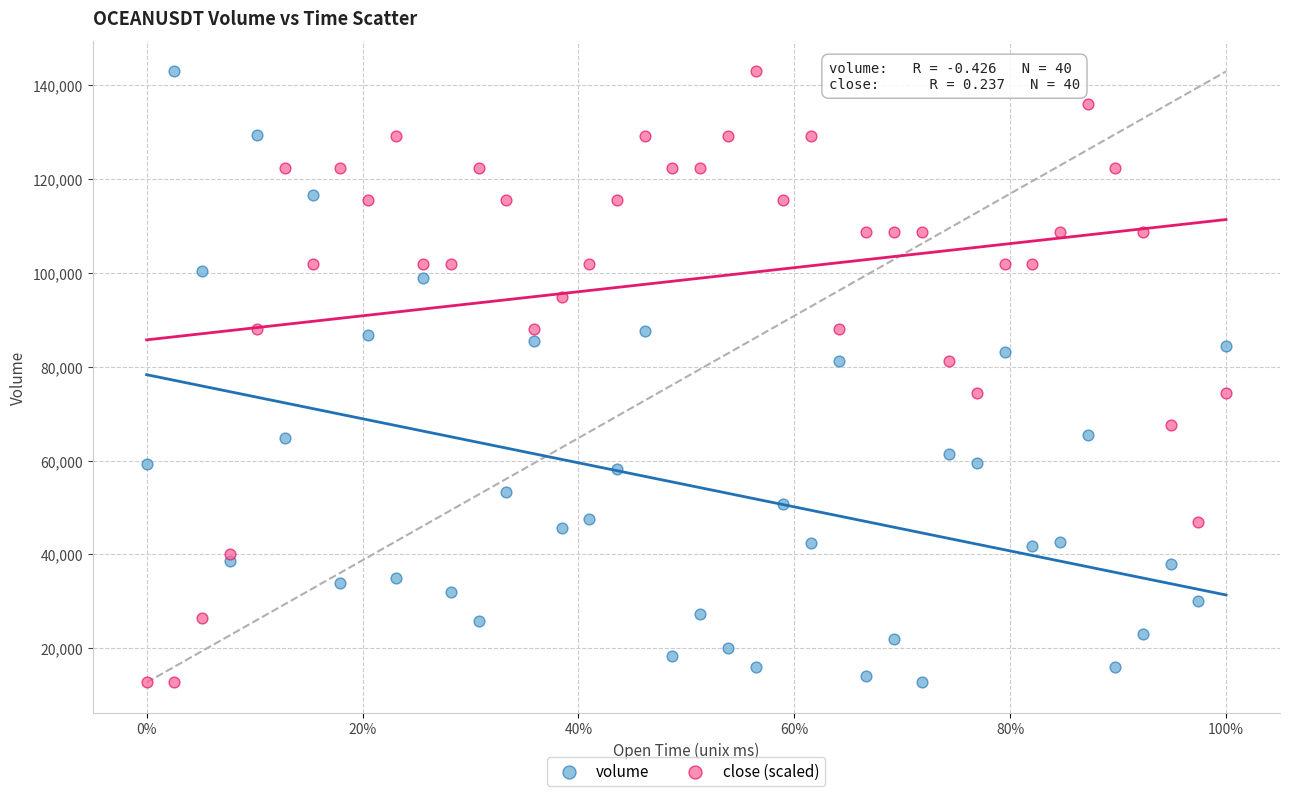

What is the X range (max minus min) for the scatter plot?

2340.0